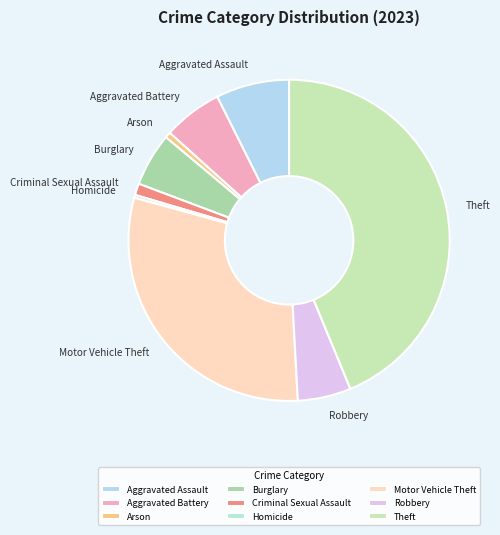

Count the number of slices in the pie.

9